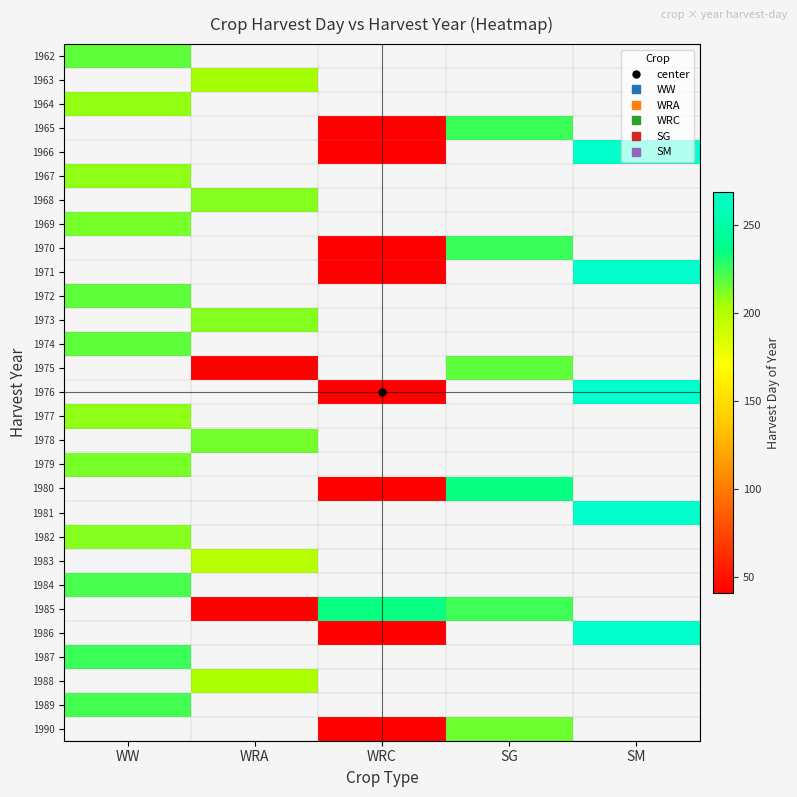

The value of 1968 at WRA is 211.0. True or false?

True